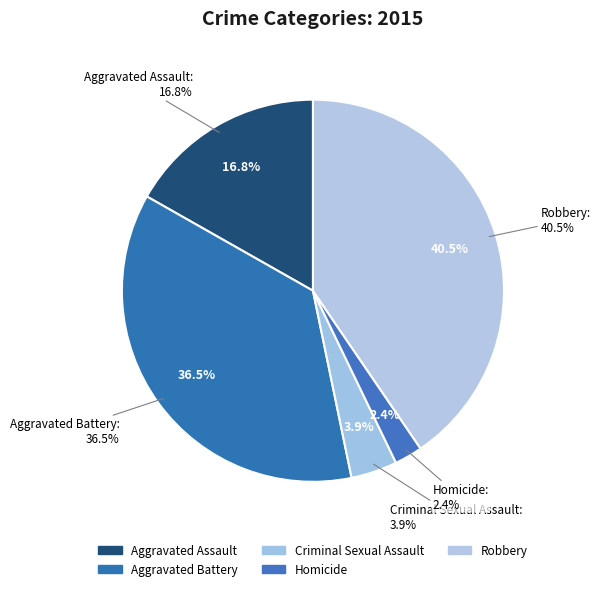

What is the smallest slice in the pie chart?

Homicide